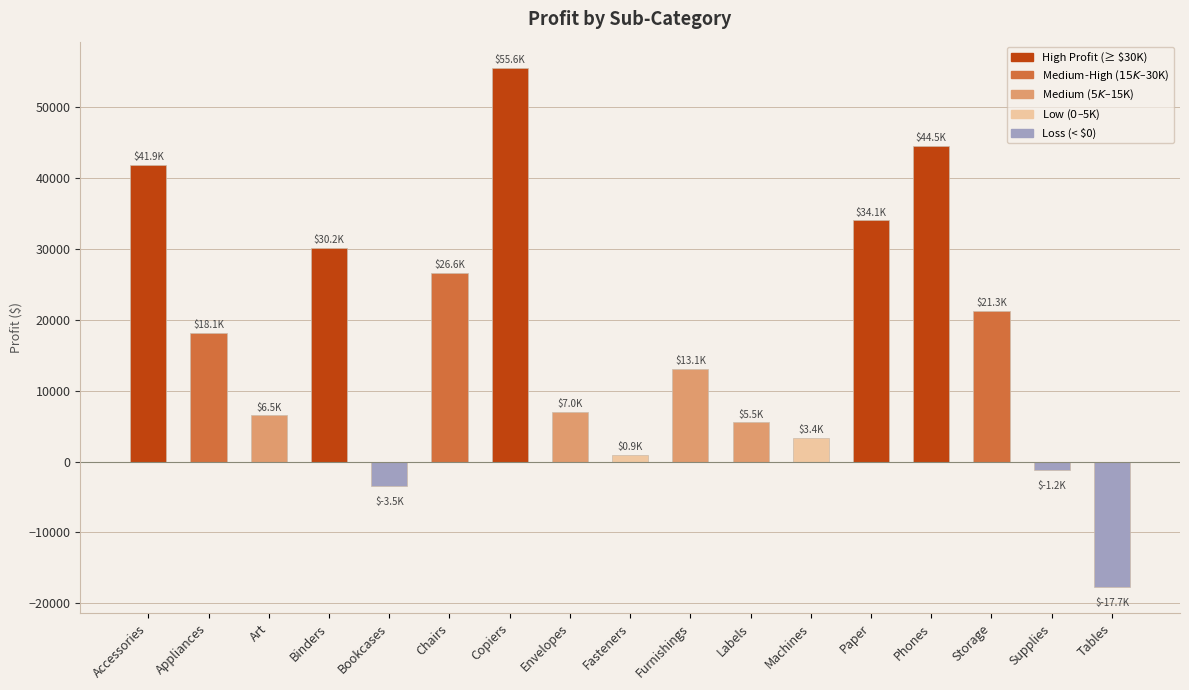

Reading left to right, what are all the values shown in this chart?

41936.6	18138.0	6527.8	30221.8	-3472.6	26590.2	55617.8	6964.2	949.5	13059.1	5546.3	3384.8	34053.6	44515.7	21278.8	-1189.1	-17725.5